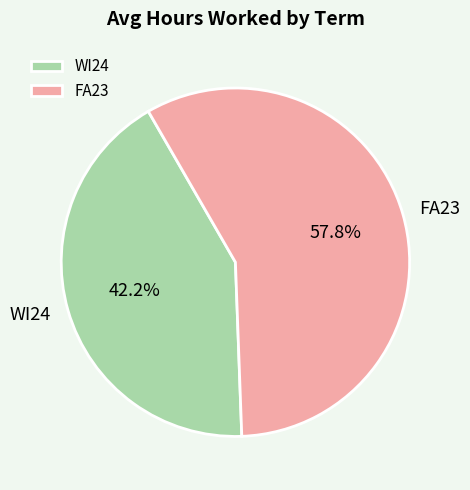

Count the number of slices in the pie.

2